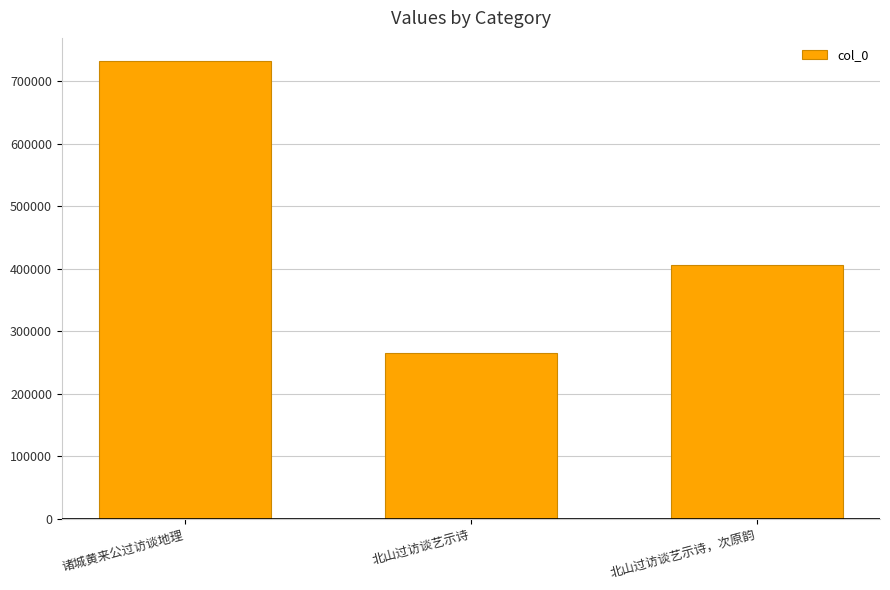

Is it true that the value at 诸城黄来公过访谈地理 is 733027?

True